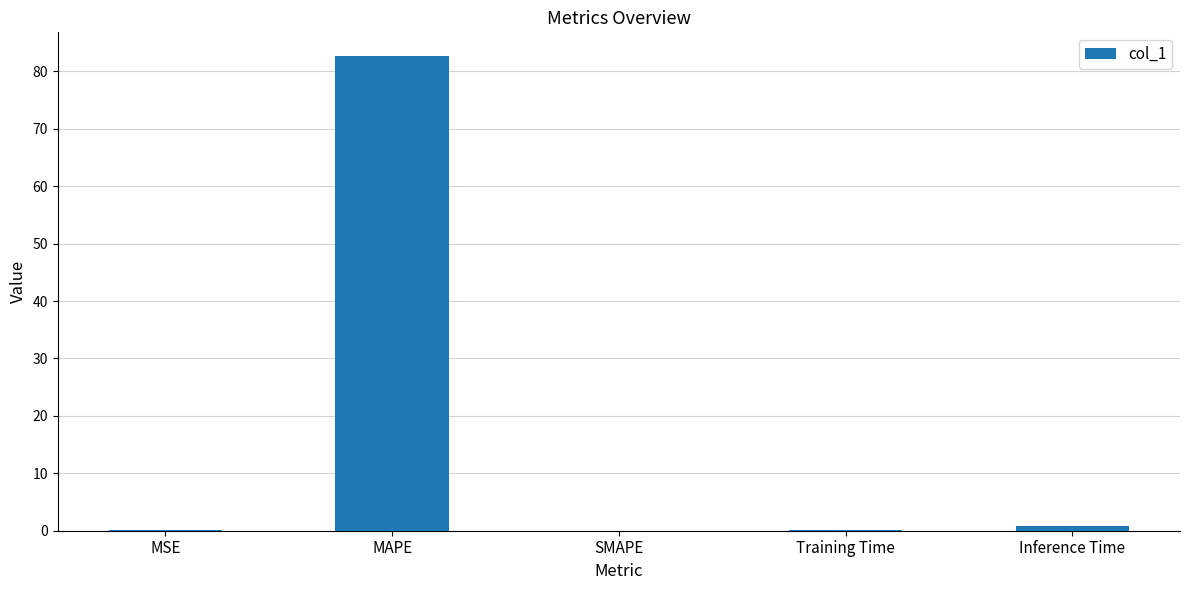

Are the bars grouped side by side (vs. stacked)?

No